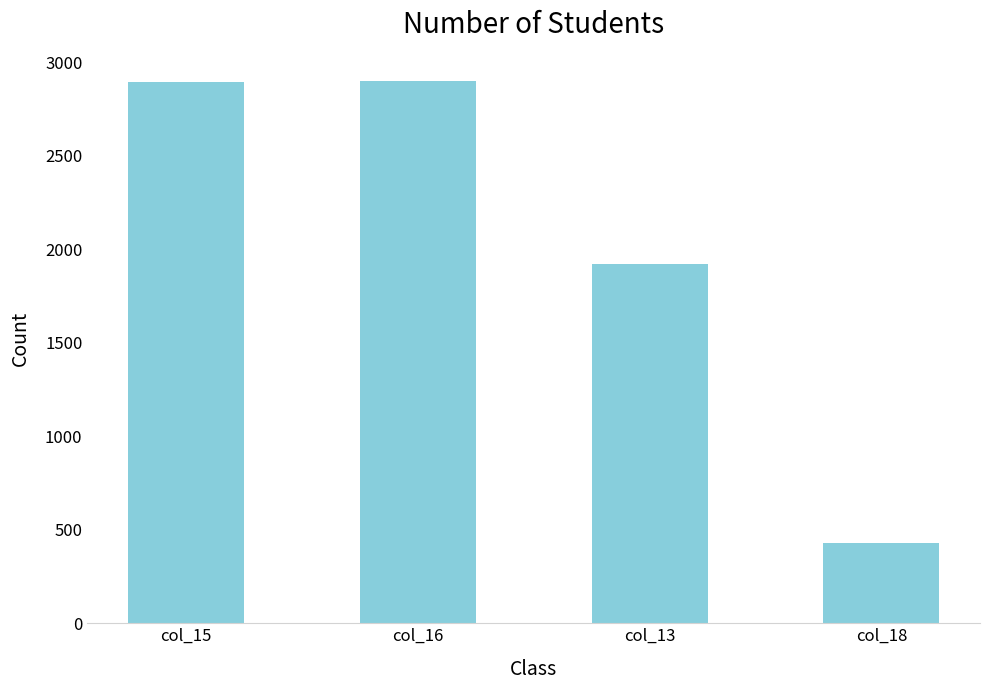

Which category has the lowest value across all series?

col_18